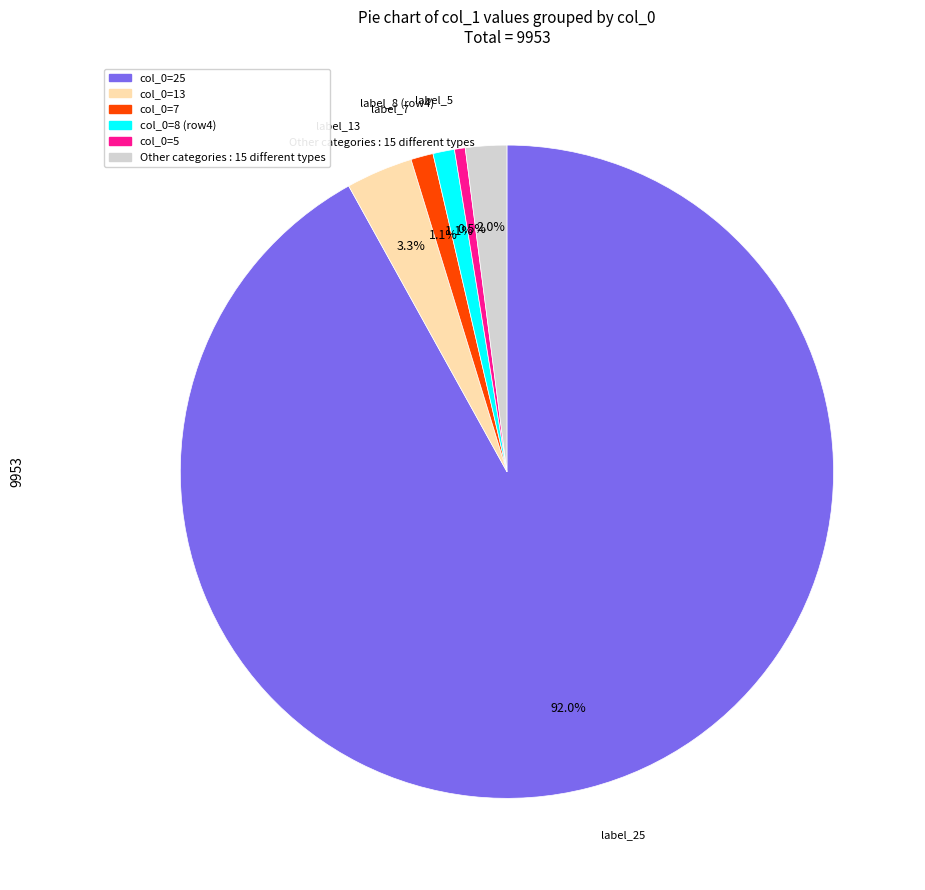

Is there a majority slice in this chart?

Yes